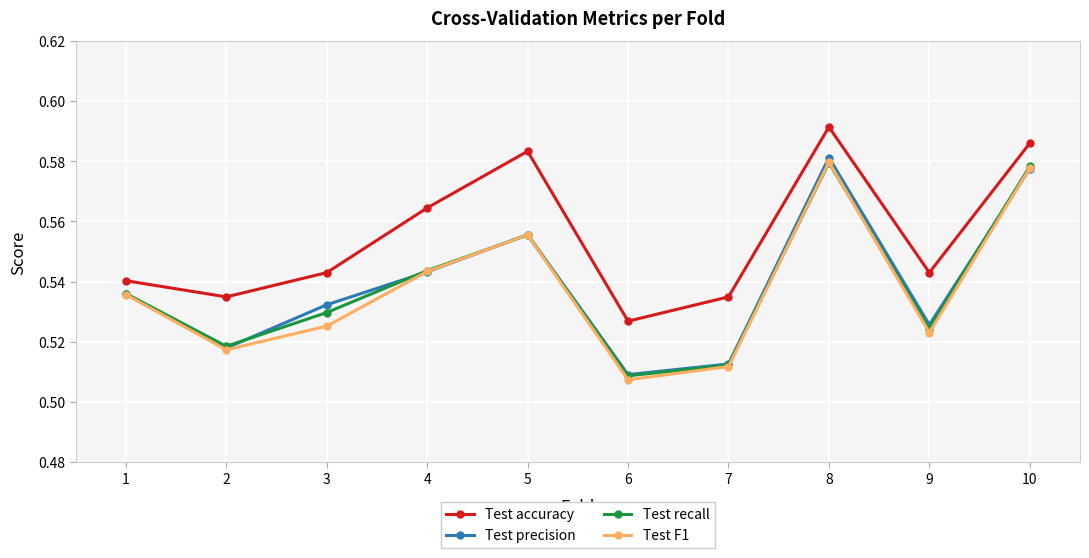

The Test precision series shows 0.2 at 5. True or false?

False